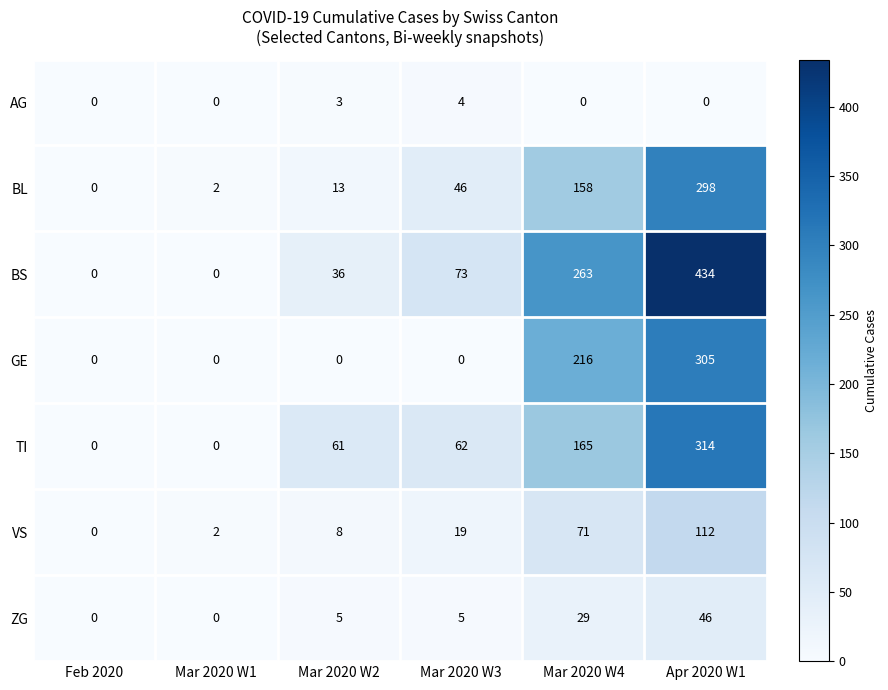

The value of AG at Mar 2020 W4 is -2. True or false?

False